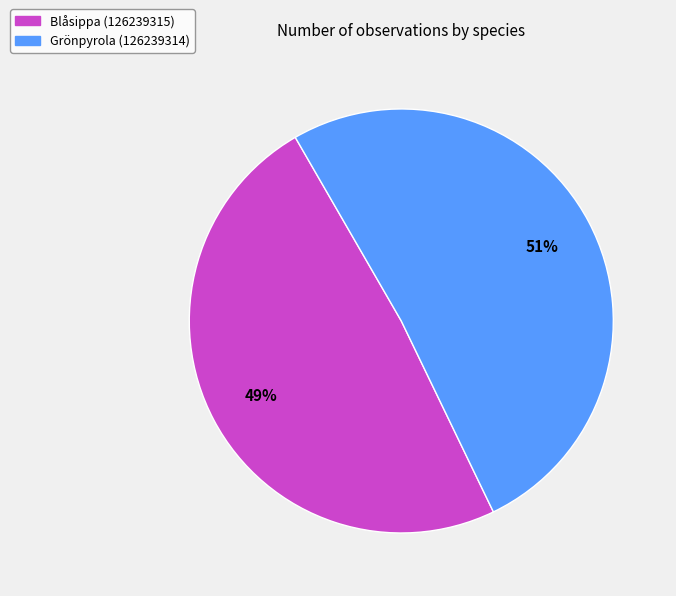

Which has a higher value, Blåsippa (126239315) or Grönpyrola (126239314)?

Grönpyrola (126239314)